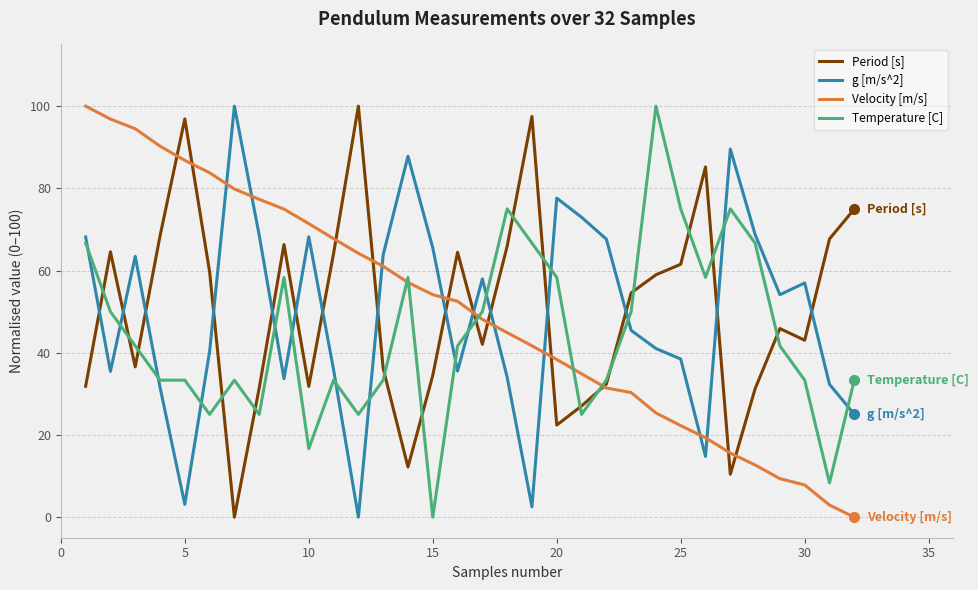

True or false: Period [s] and Temperature [C] intersect in this chart.

True